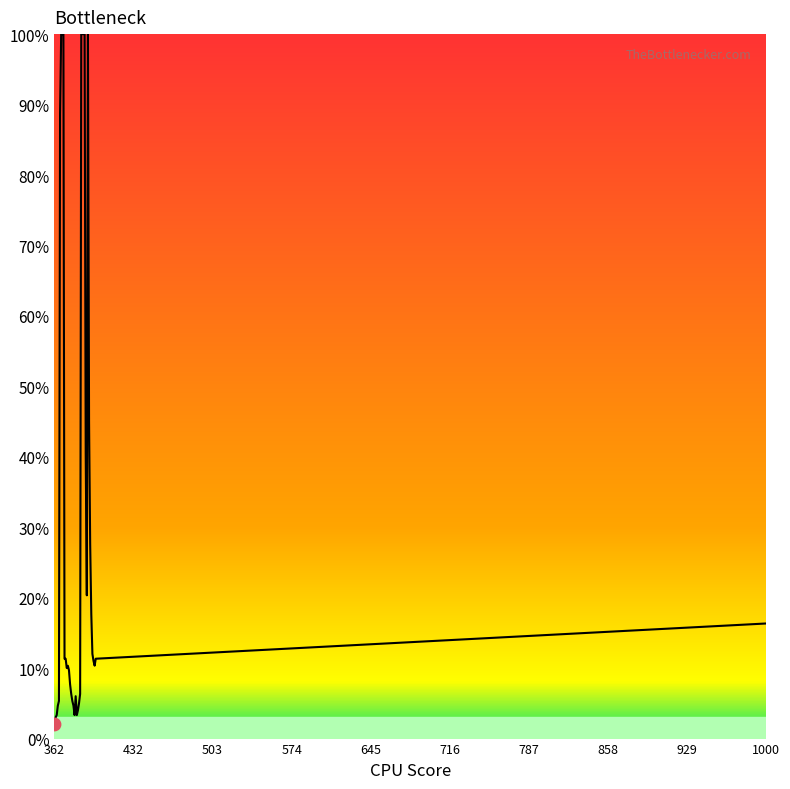

What is the greatest value displayed?

100.0